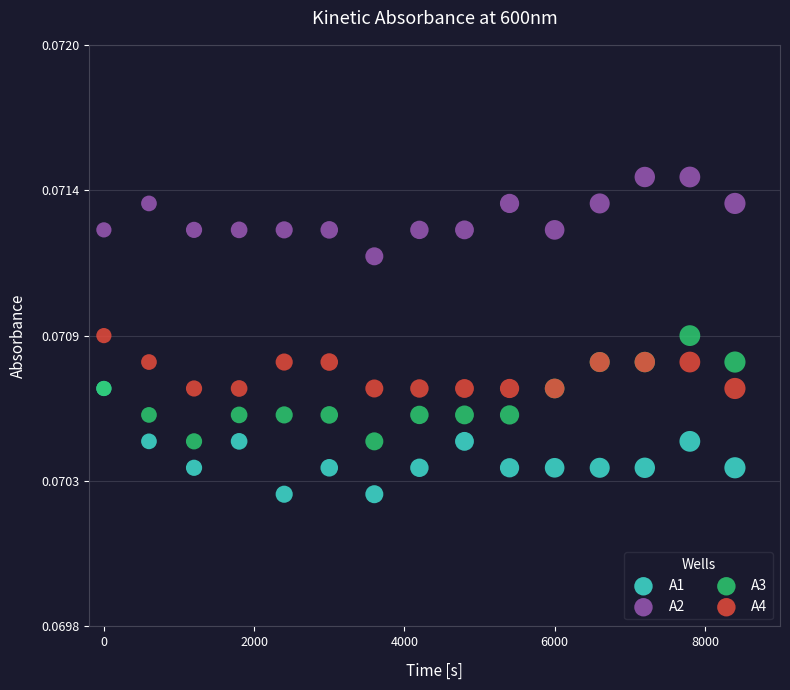

Which series contains the highest Y value?

A2